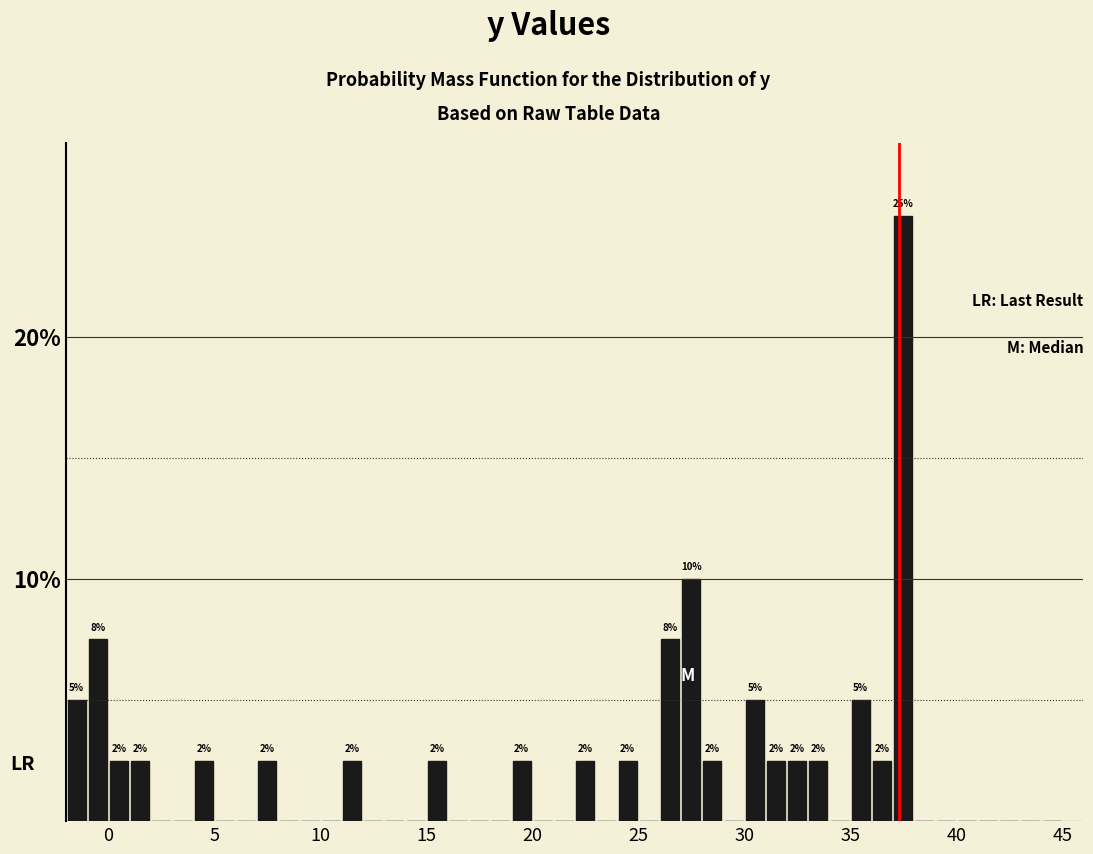

Around what value on the x-axis is the tallest bar? Give the approximate position of its centre, as read against the axis.

37.5